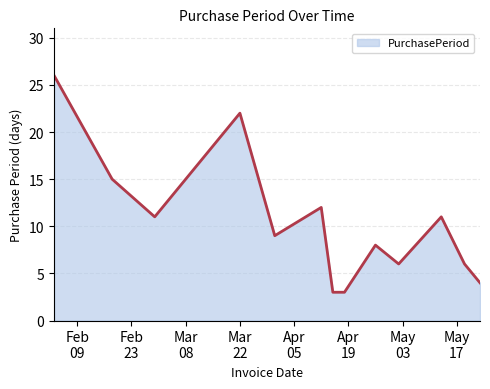

What is the smallest value displayed?

3